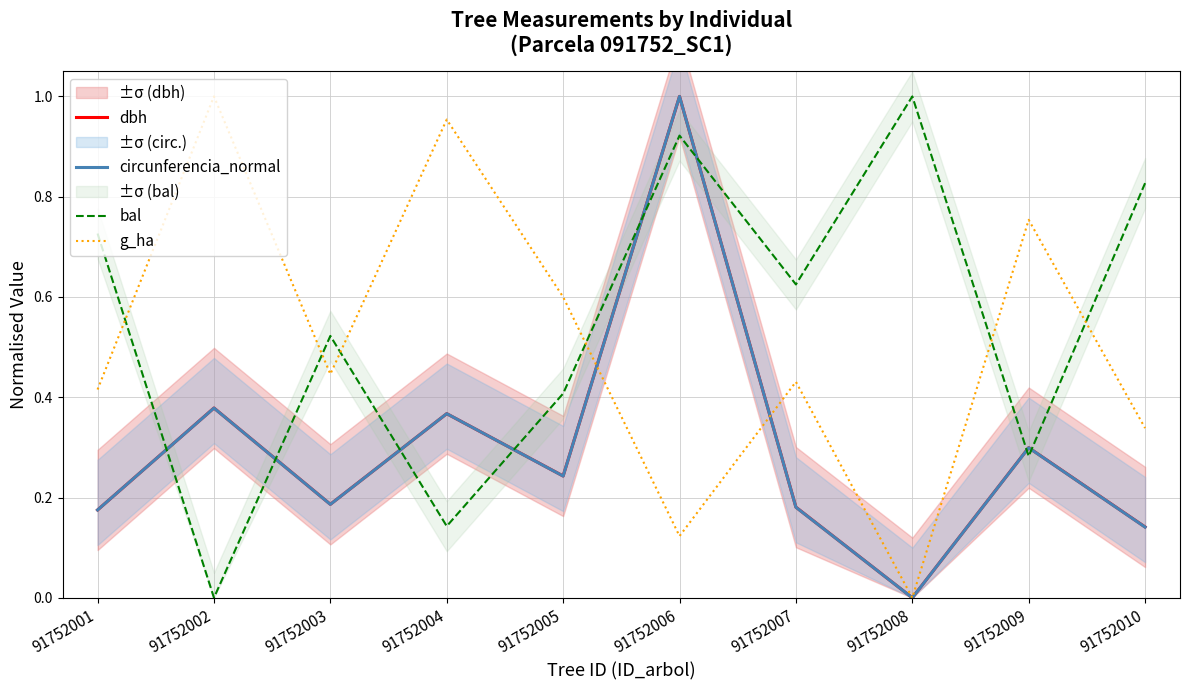

True or false: dbh and bal intersect in this chart.

True